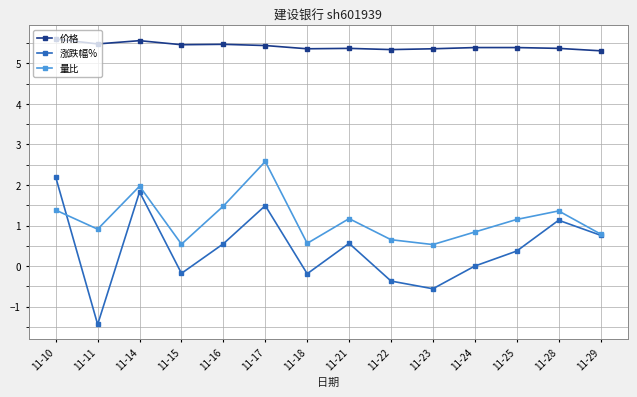

What is the difference between the highest and lowest values at 11-16?

4.9